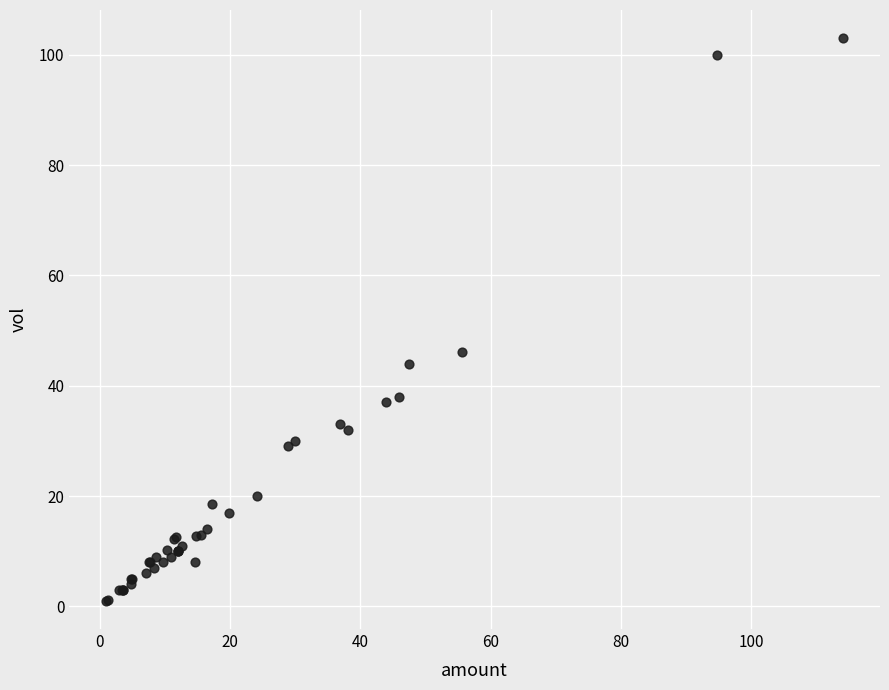

What Y value in the scatter plot is closest to 52?

46.1